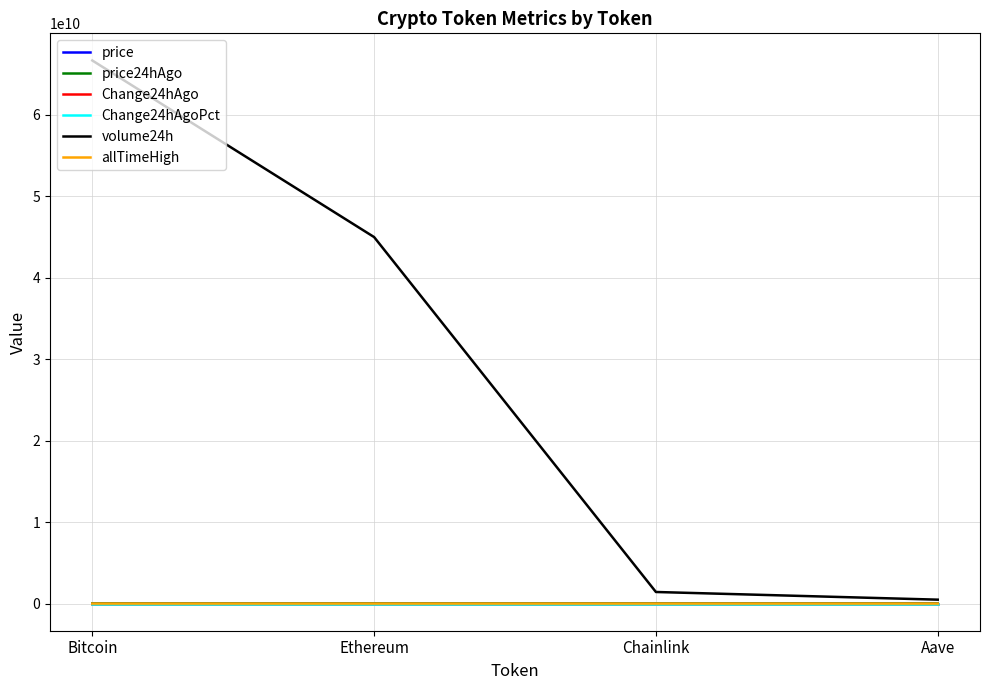

At which category is the sum across all series the highest?

Bitcoin